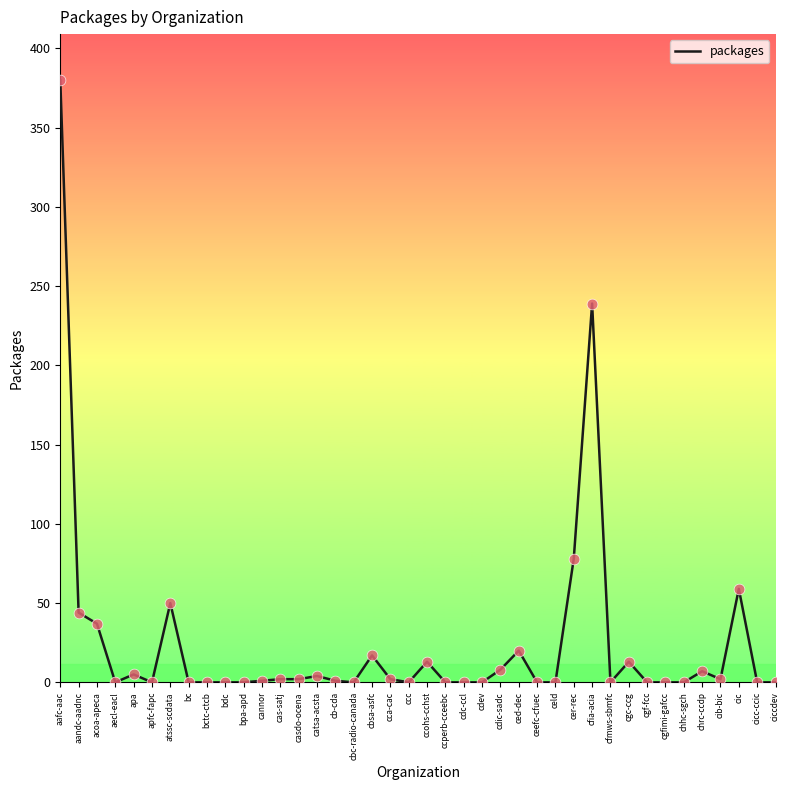

Between atssc-scdata and cb-cda, which is larger?

atssc-scdata